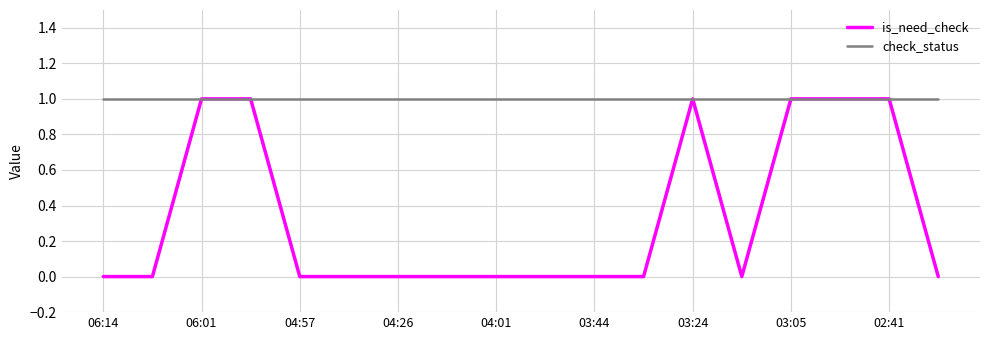

How many lines are shown in the chart?

2